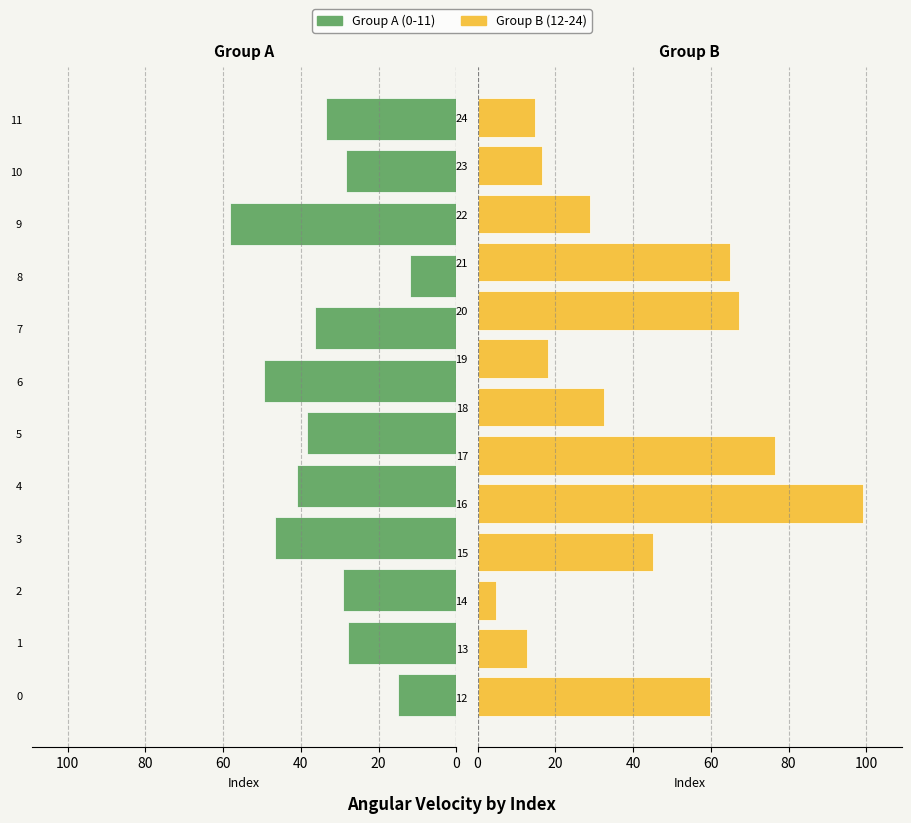

Are the bars grouped side by side (vs. stacked)?

No